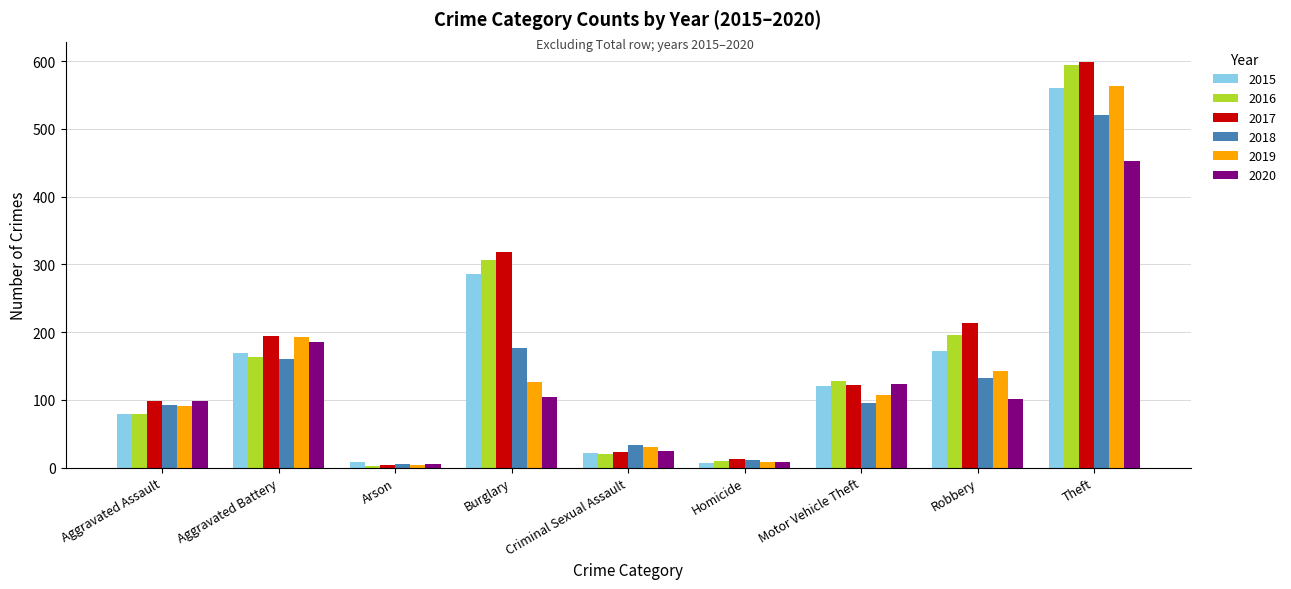

What is the difference between the second highest and second lowest values in the 2017 series?

305